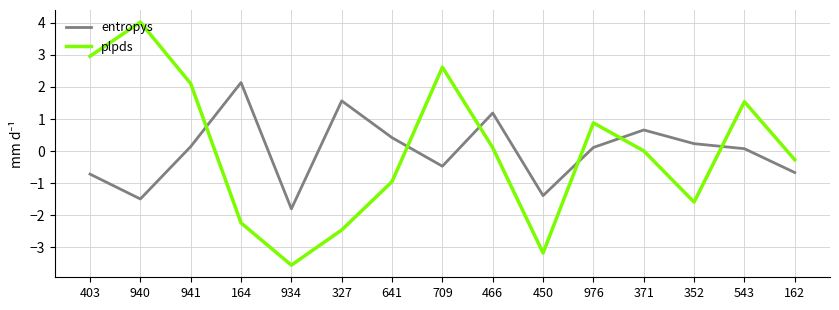

What position from the left is 709?

8